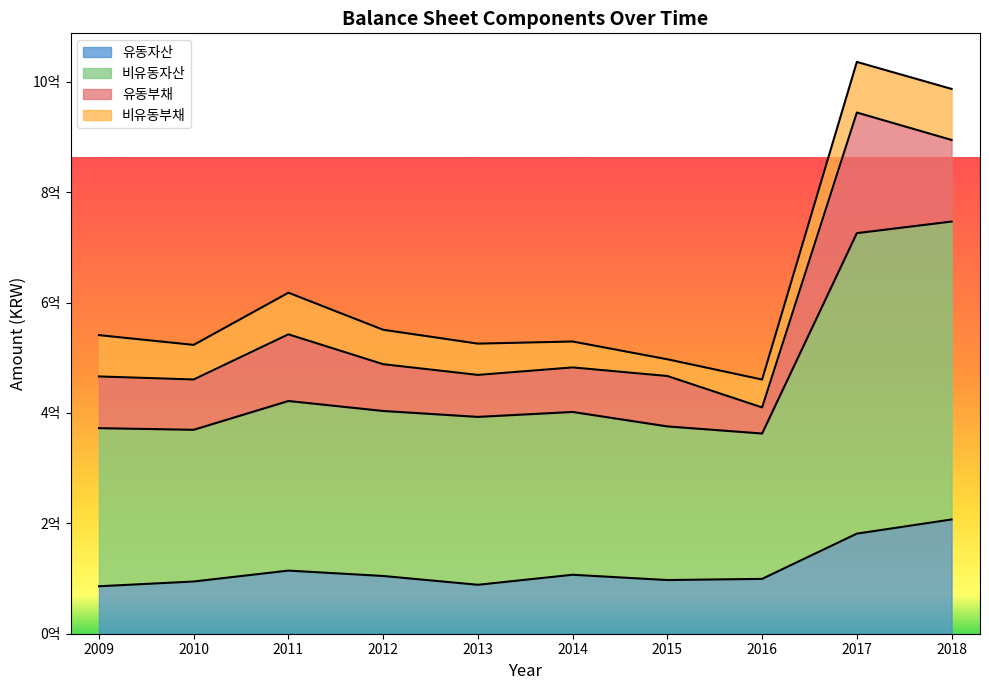

Which series has the largest total across all categories?

비유동자산